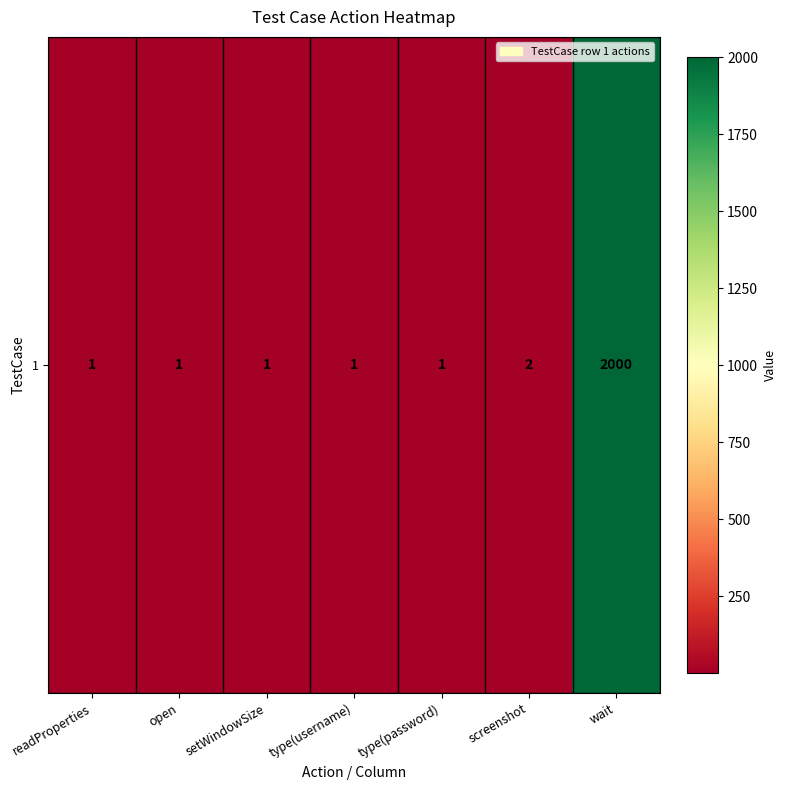

The value at screenshot is 3. True or false?

False